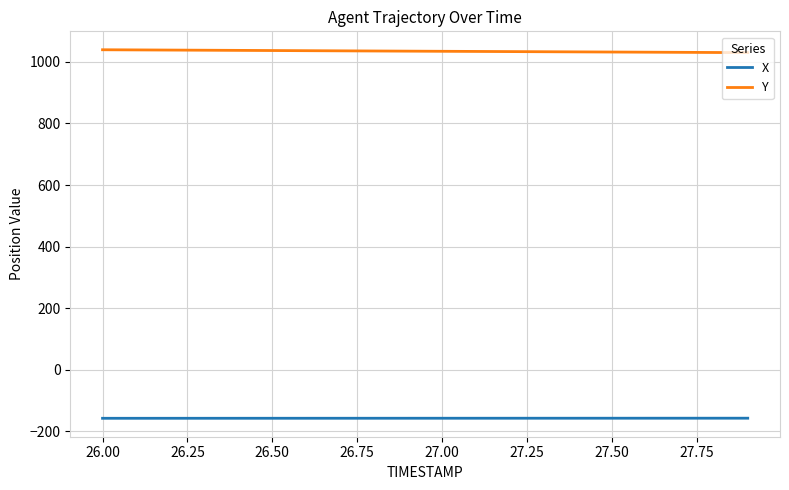

List the series in order of their peak value, lowest first.

X, Y